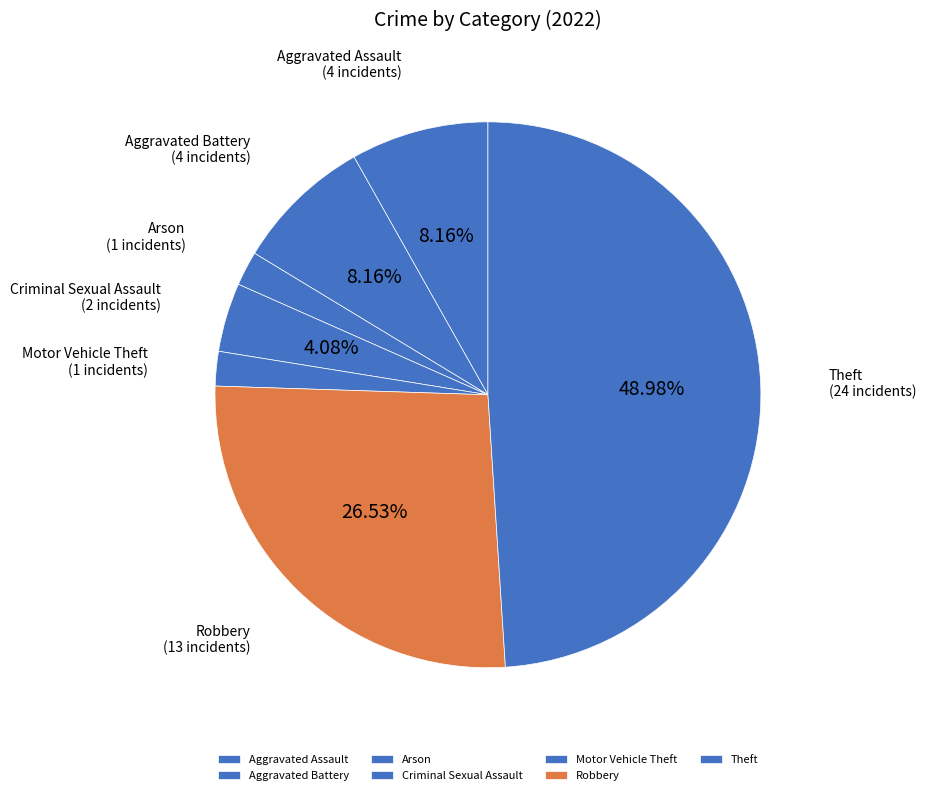

Count the number of slices in the pie.

7